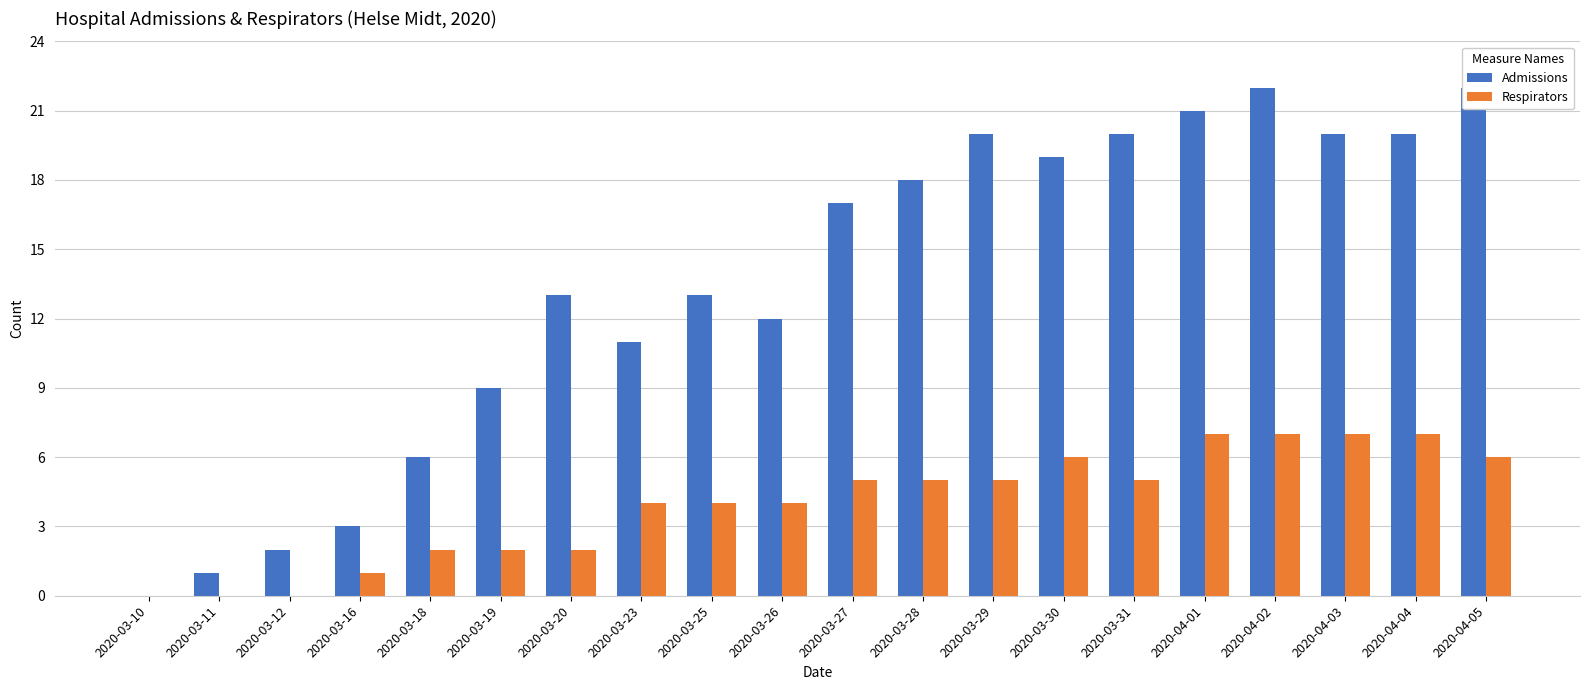

What are all the series names shown in the legend?

Admissions, Respirators